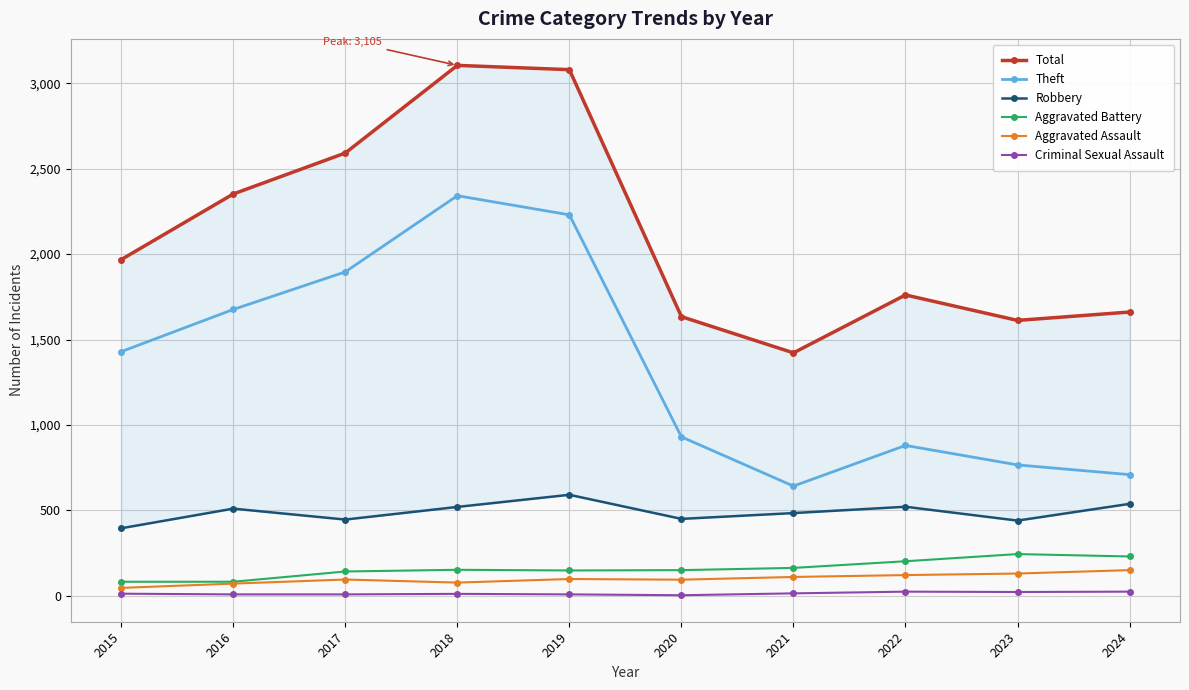

The Total series shows 1634 at 2020. True or false?

True